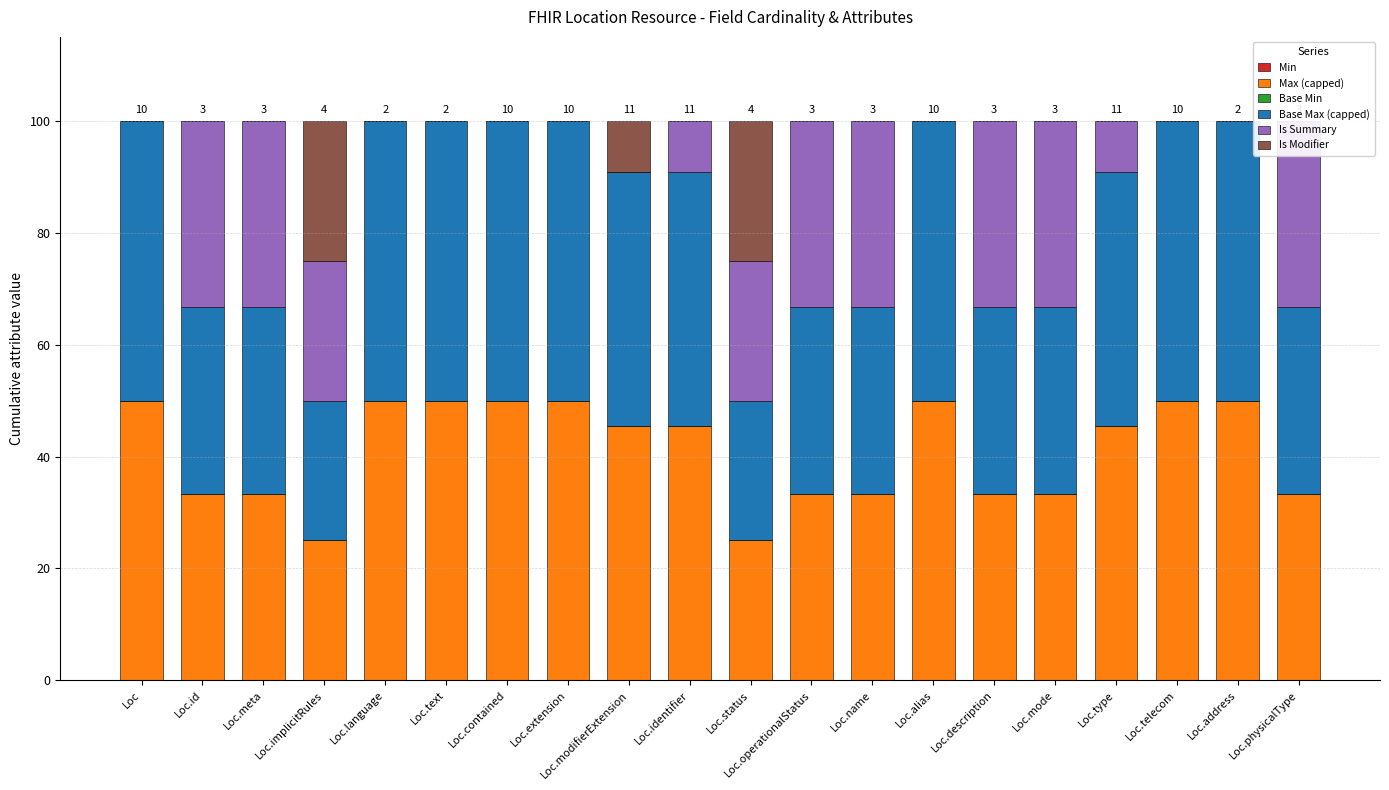

Is it true that Is Summary equals 13.2 at Loc.implicitRules?

False